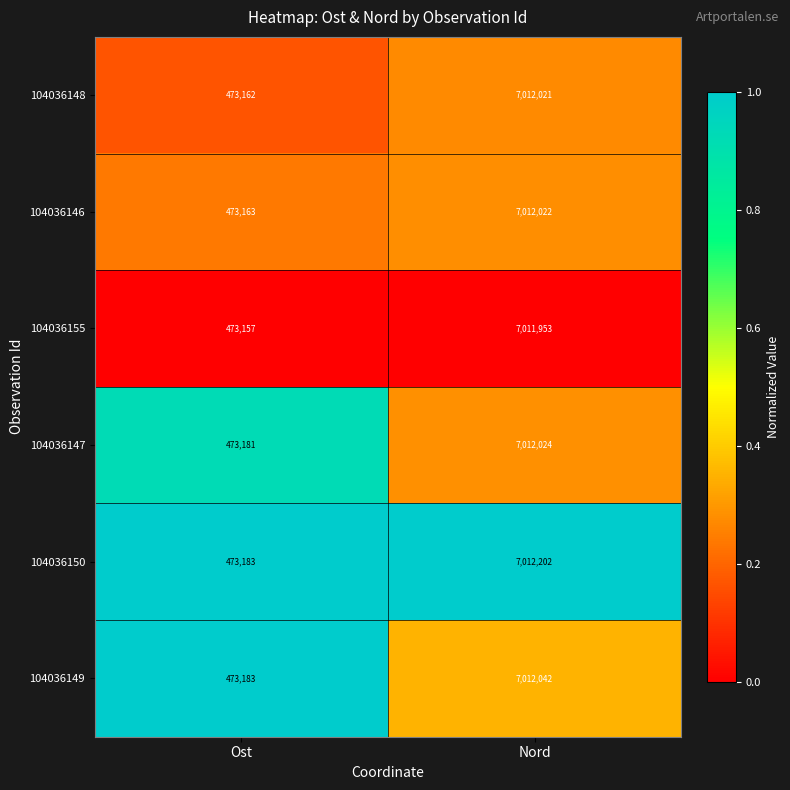

Which series changed the most between Ost and Nord?

104036150